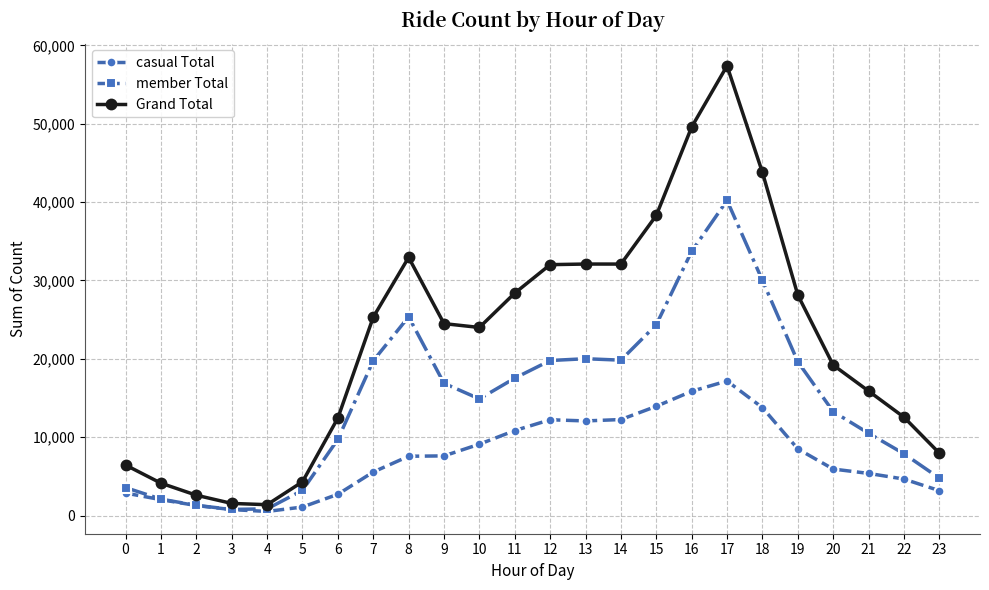

At how many categories does at least one series exceed 47715?

2